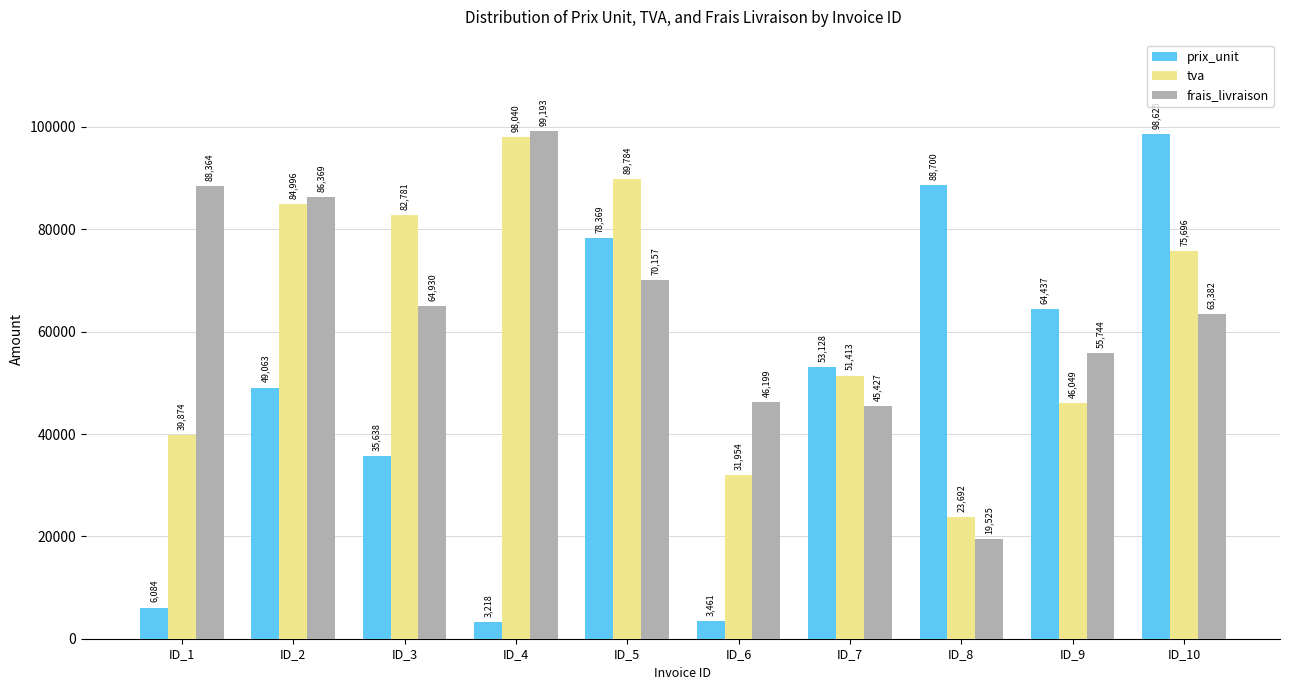

Rank the series at ID_7 from lowest to highest value.

frais_livraison, tva, prix_unit